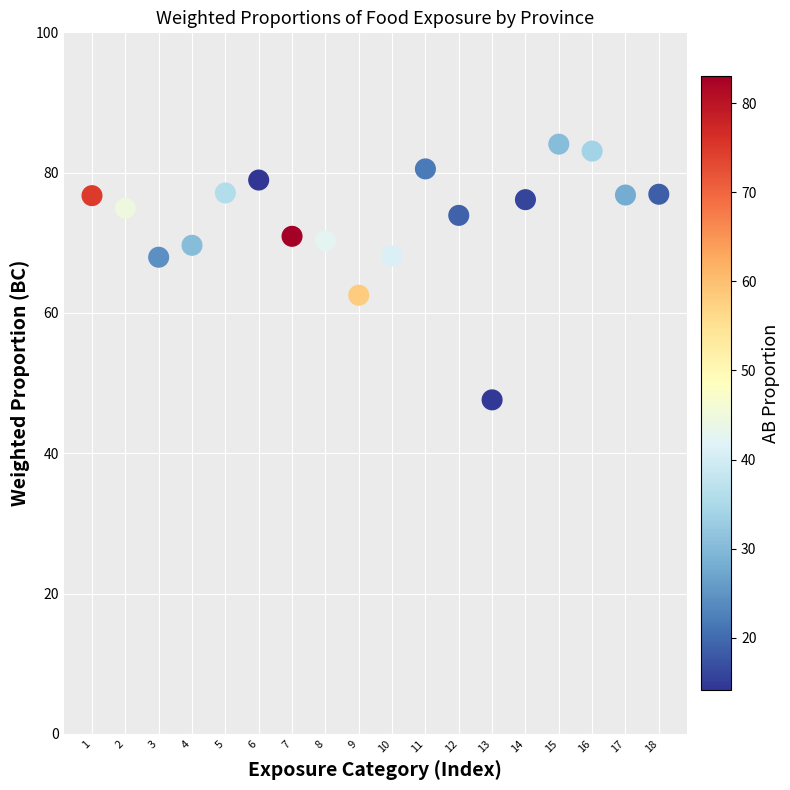

What is the range of Y values (max minus min)?

36.5